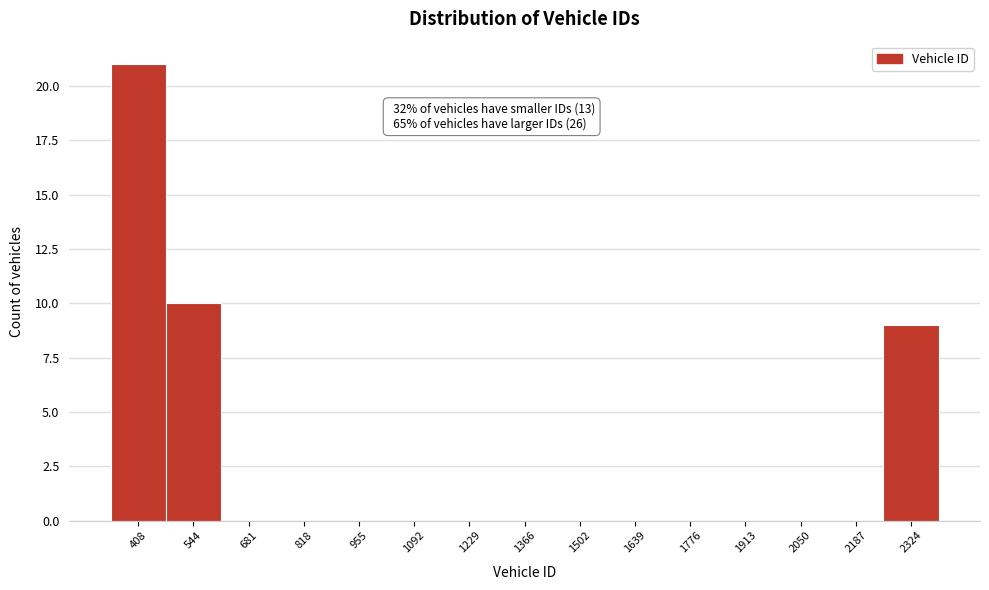

Reading left to right, what are all the values shown in this chart?

408=21	544=10	681=0	818=0	955=0	1092=0	1229=0	1366=0	1502=0	1639=0	1776=0	1913=0	2050=0	2187=0	2324=9